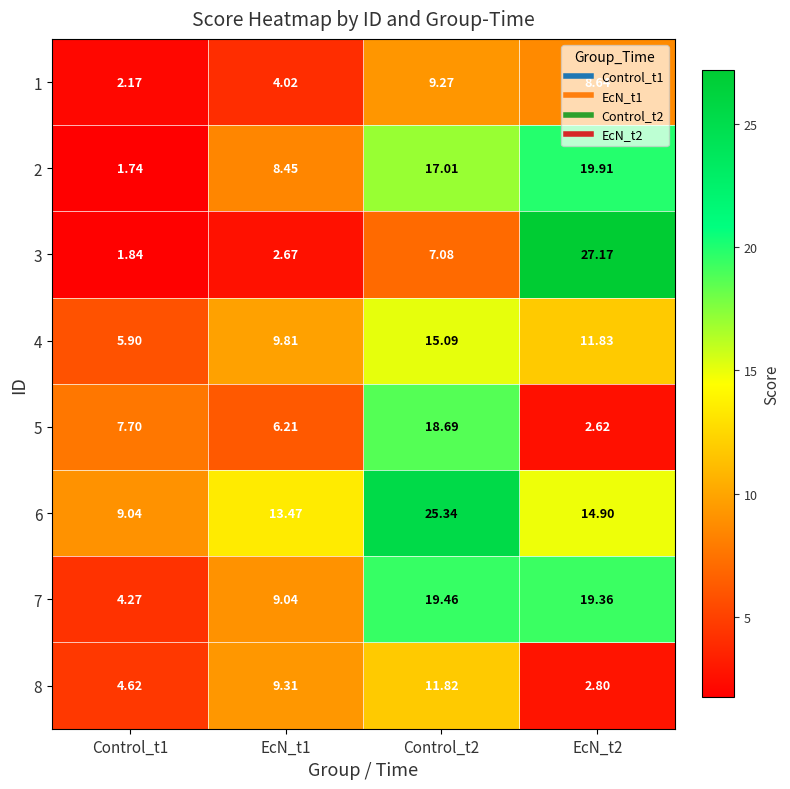

Count the number of categories in the chart.

4